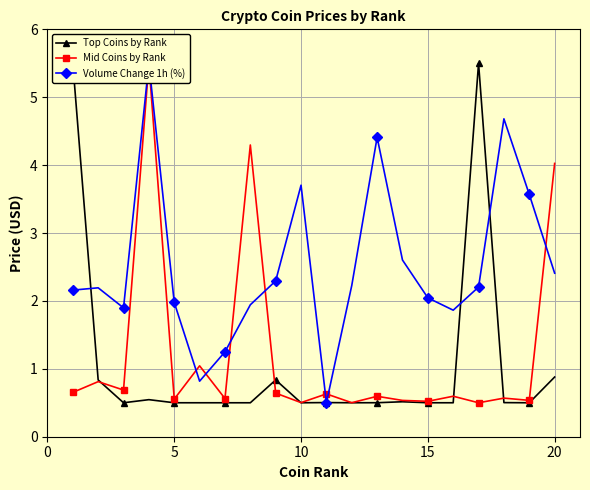

Which series has the largest range (max minus min)?

Top Coins by Rank